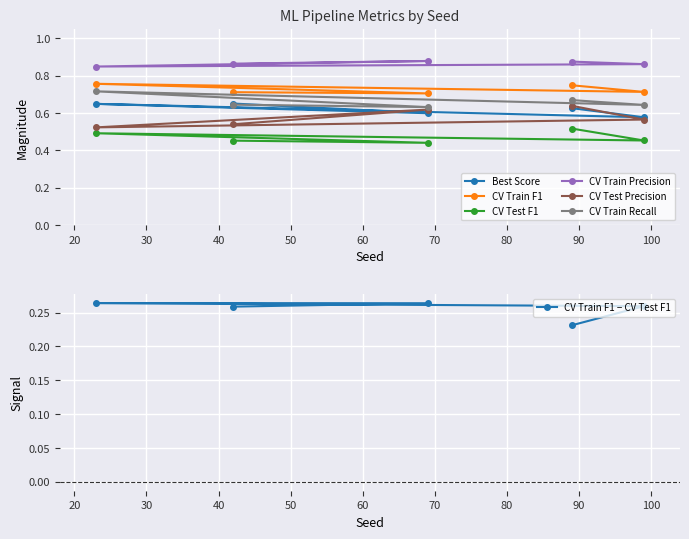

List the labels in order of CV Test F1 value, smallest first.

69, 42, 99, 23, 89